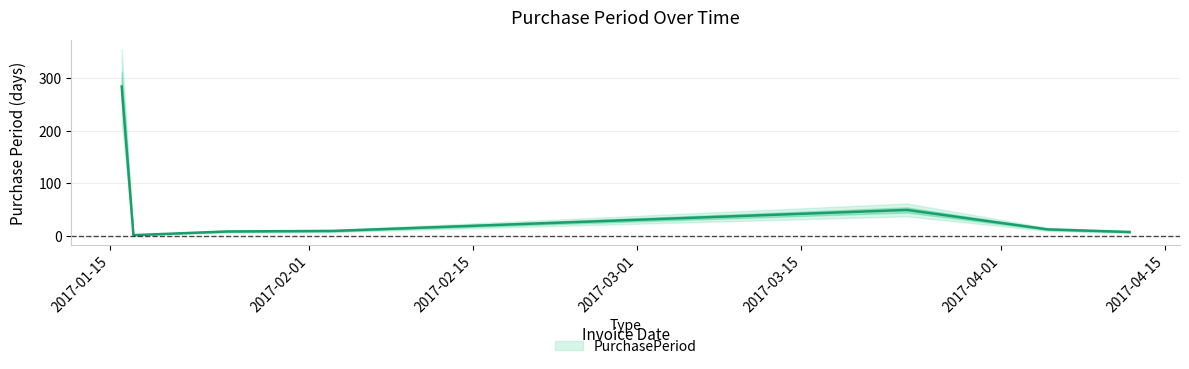

How many lines are shown in the chart?

1